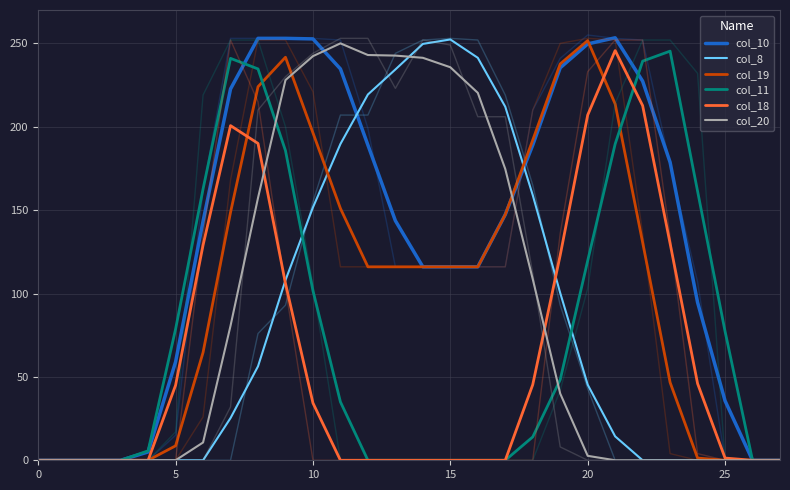

The col_20 series shows 111.5 at 17. True or false?

False